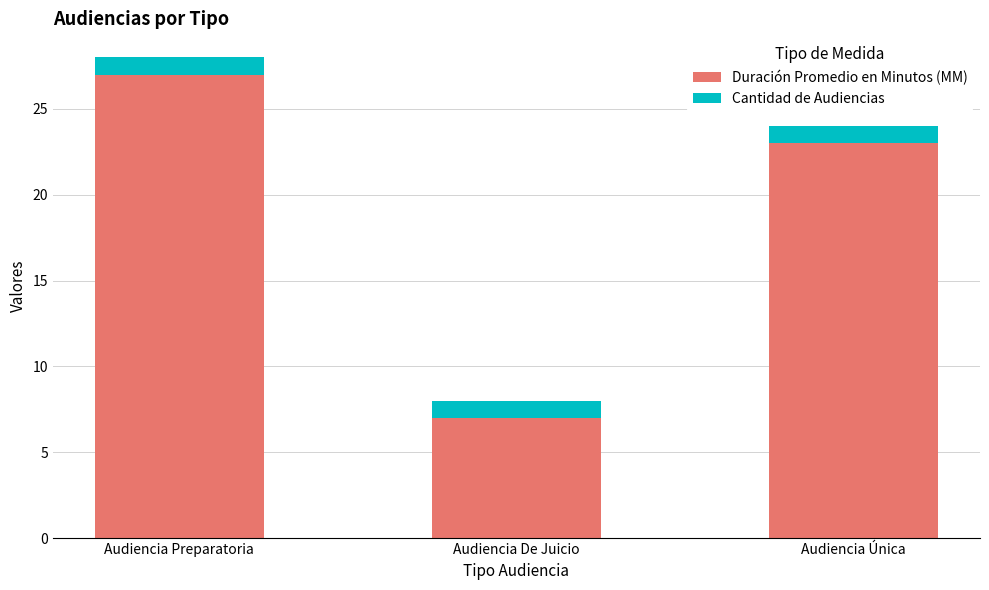

True or false: Duración Promedio en Minutos (MM) has a value of 27 at Audiencia Preparatoria.

True